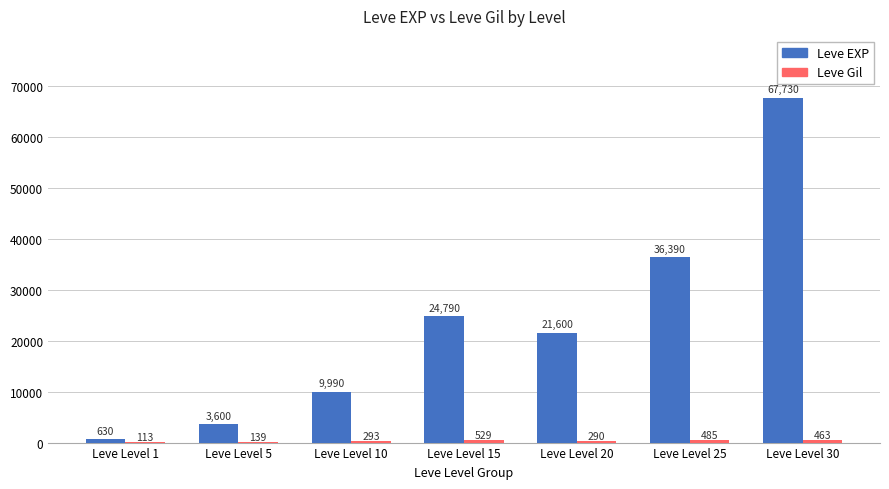

Which category has the highest value across all series?

Leve Level 30